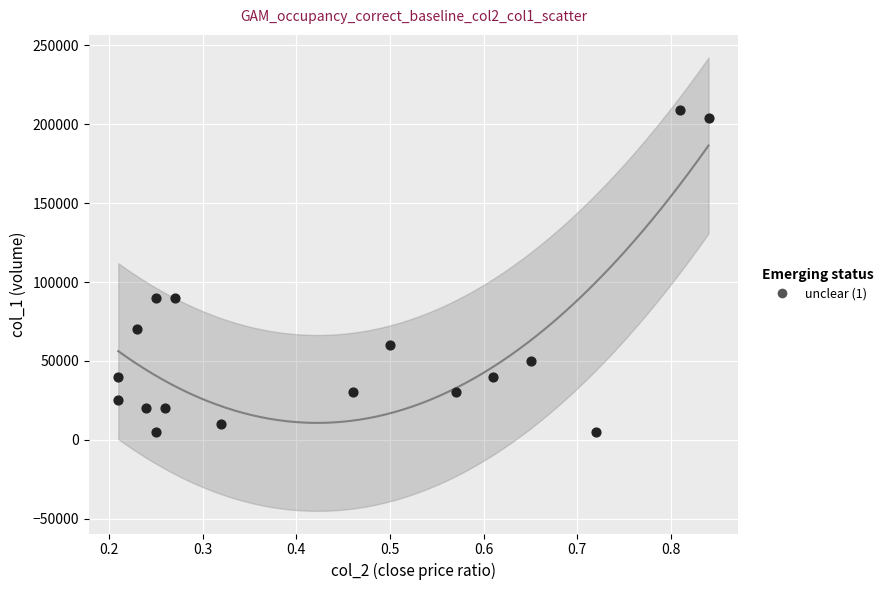

What is the range of Y values (max minus min)?

204000